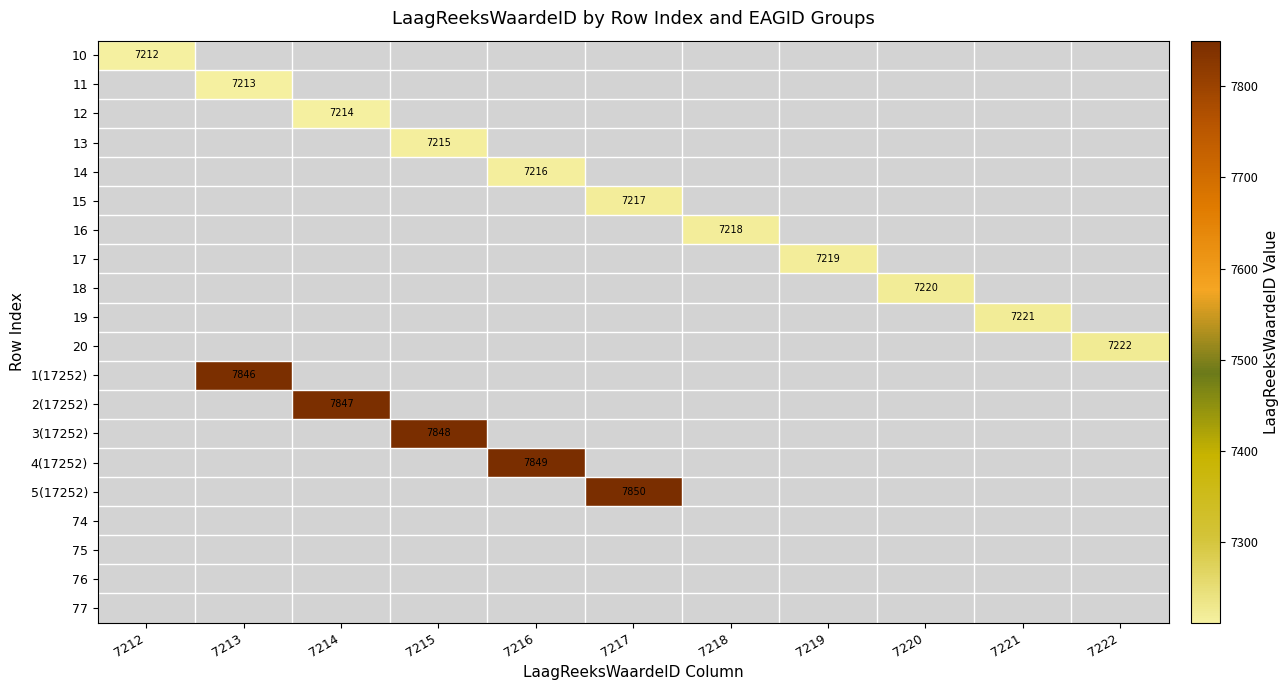

Is it true that 16 equals 7218 at 7218?

True